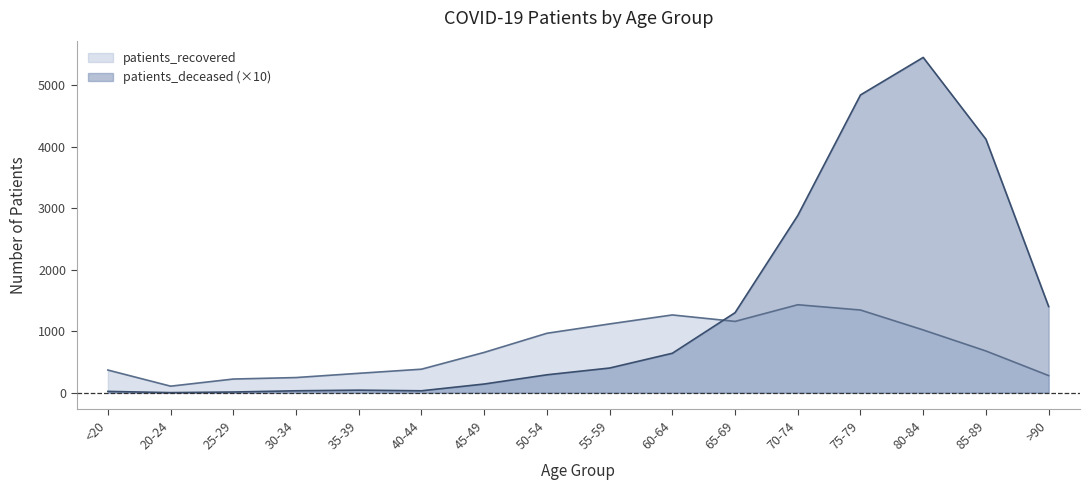

True or false: patients_recovered has a value of 221 at 25-29.

True